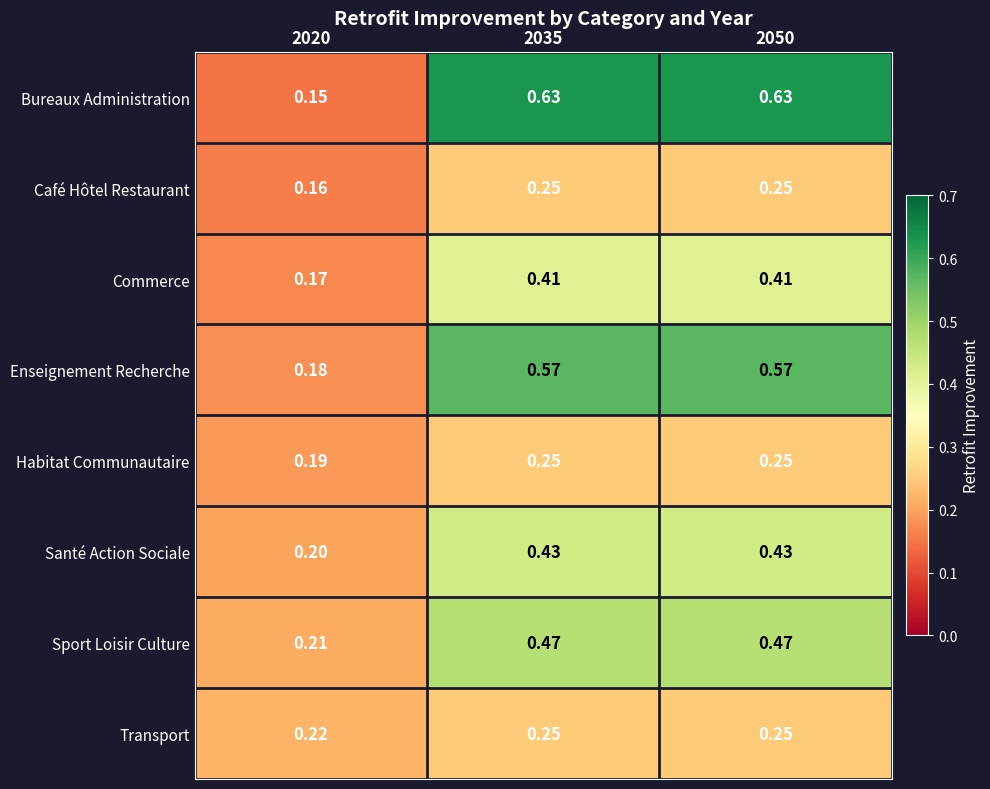

Which series changed the most between 2020 and 2035?

Bureaux Administration